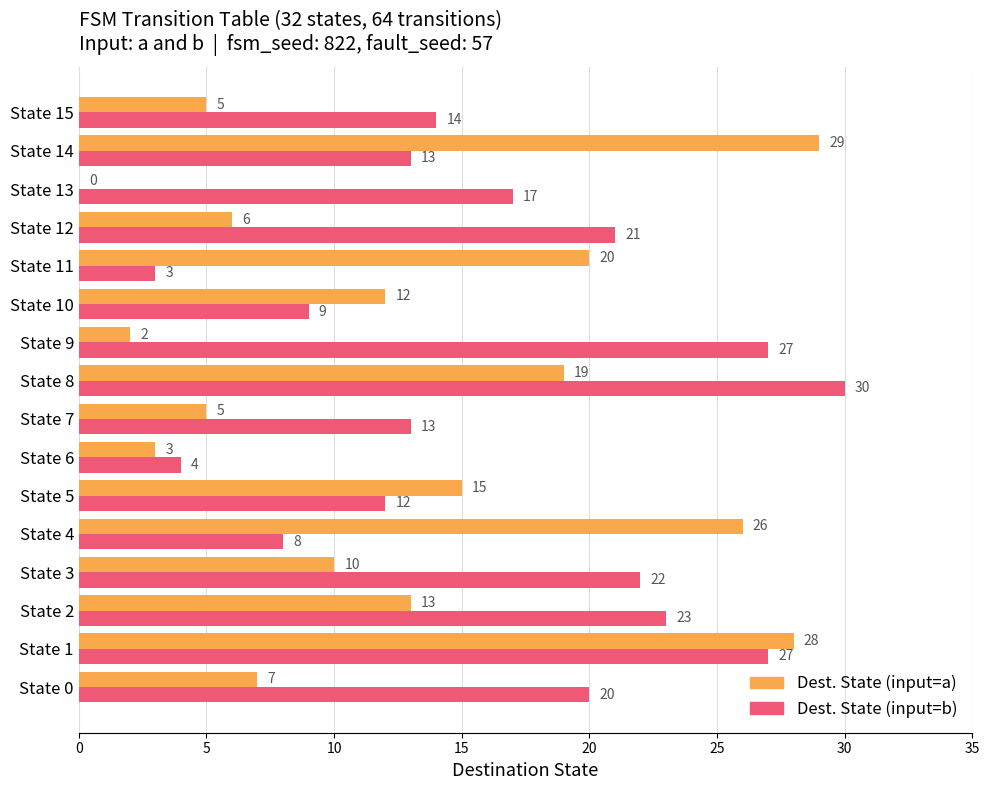

Is it true that Dest. State (input=a) equals 11 at State 11?

False